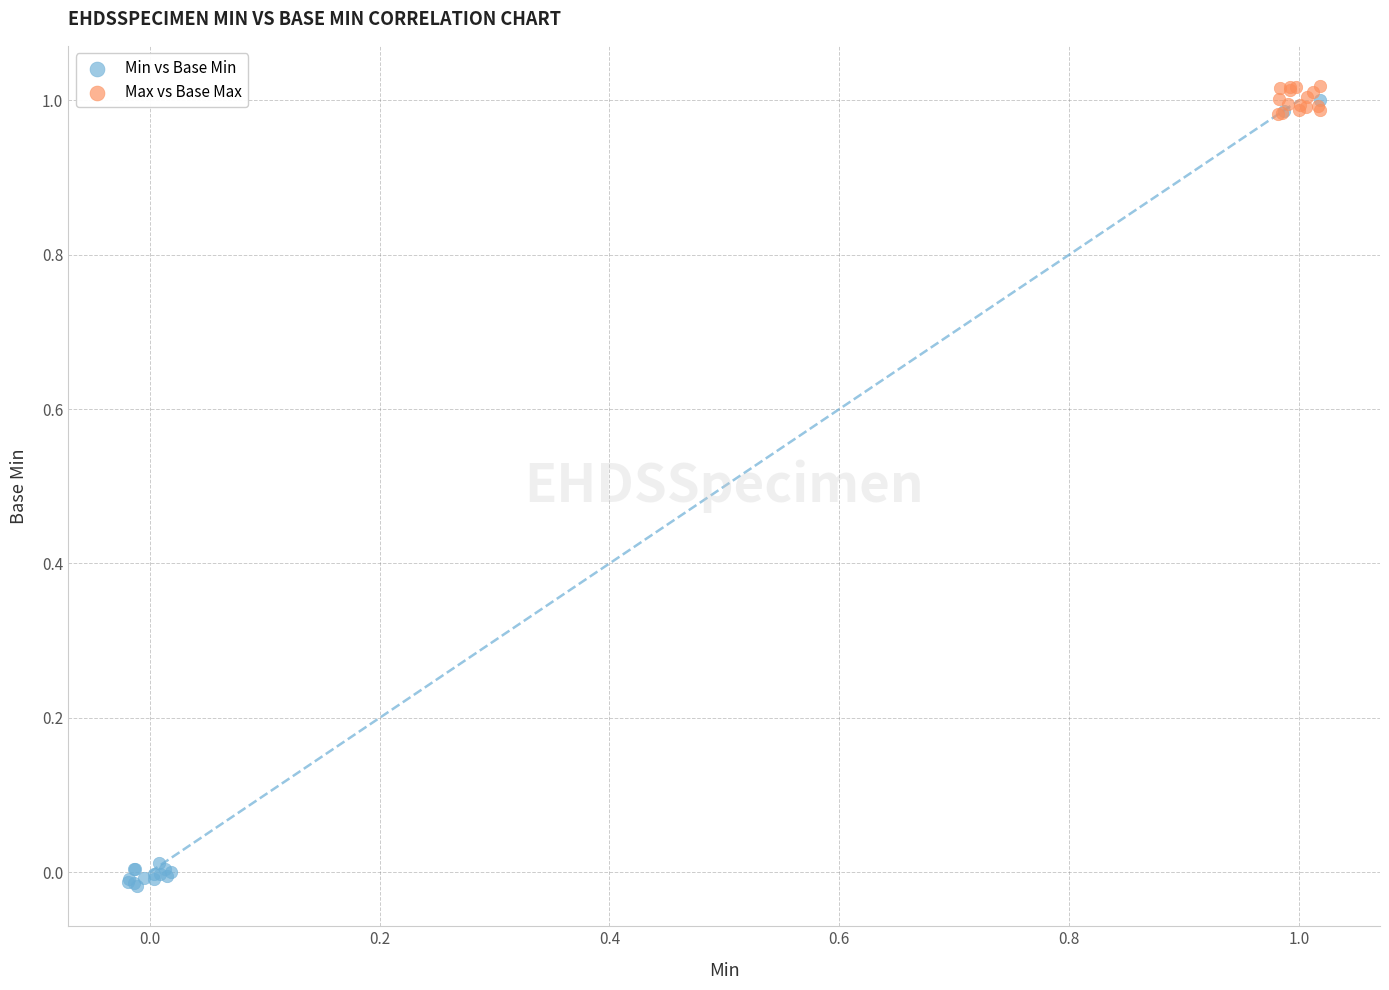

Which series has the widest spread of Y values?

Min vs Base Min